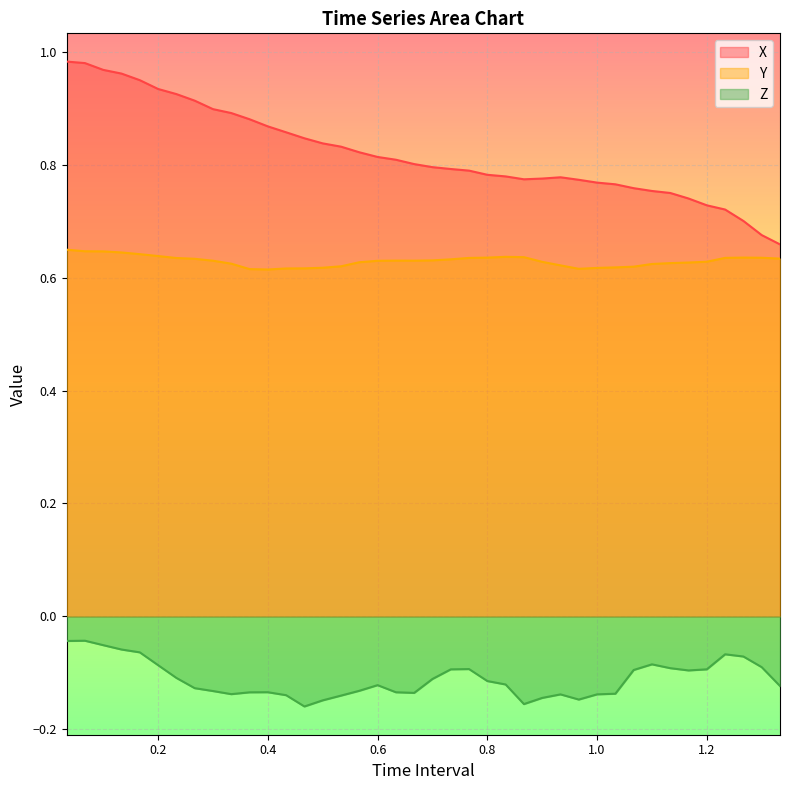

At which category is the sum across all series the highest?

0.03333333333333333